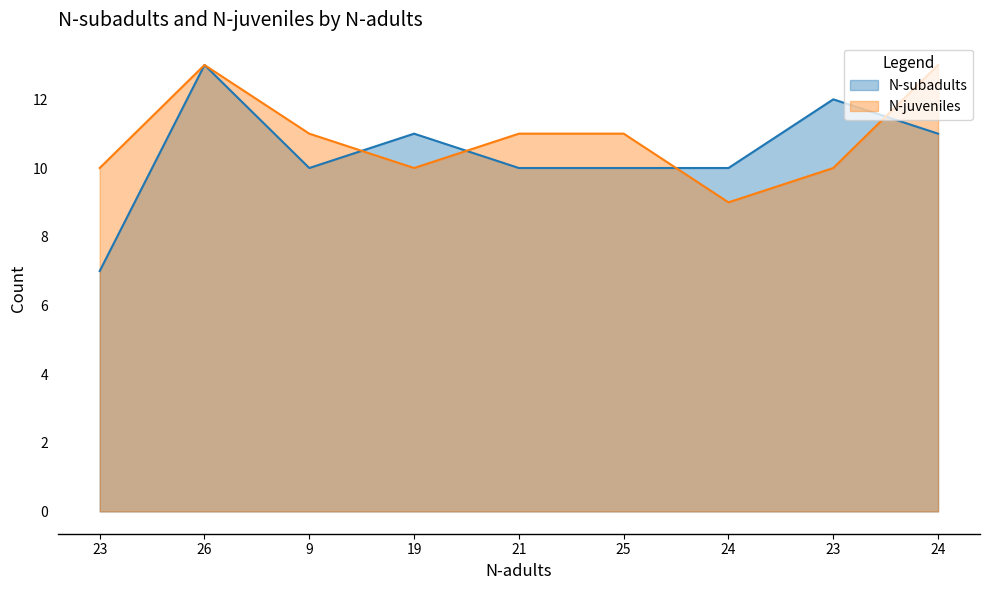

Which series changed the most between 26 and 23?

N-juveniles